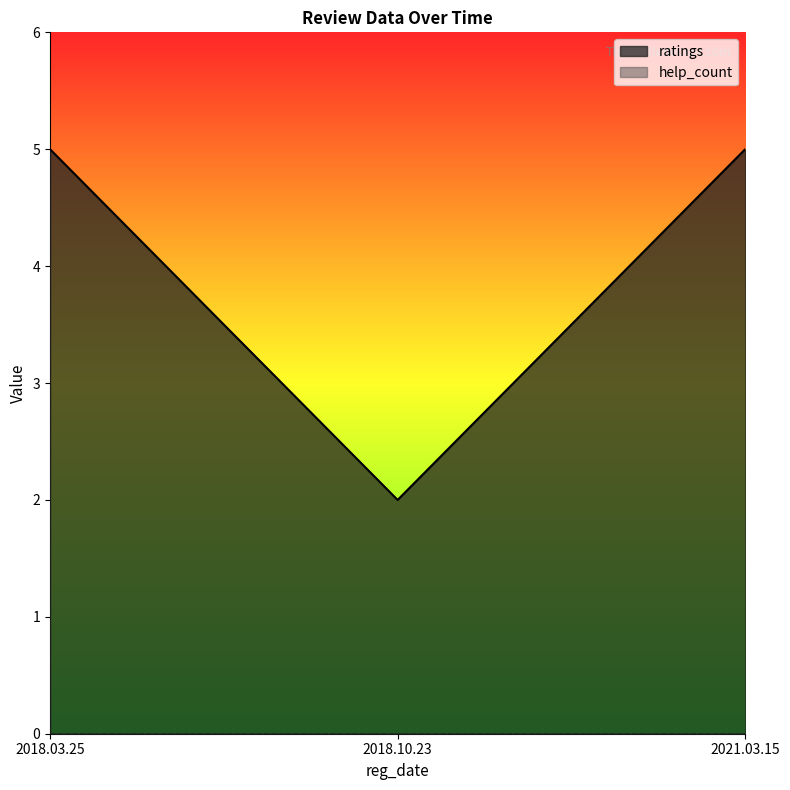

List the series in order of their peak value, lowest first.

help_count, ratings